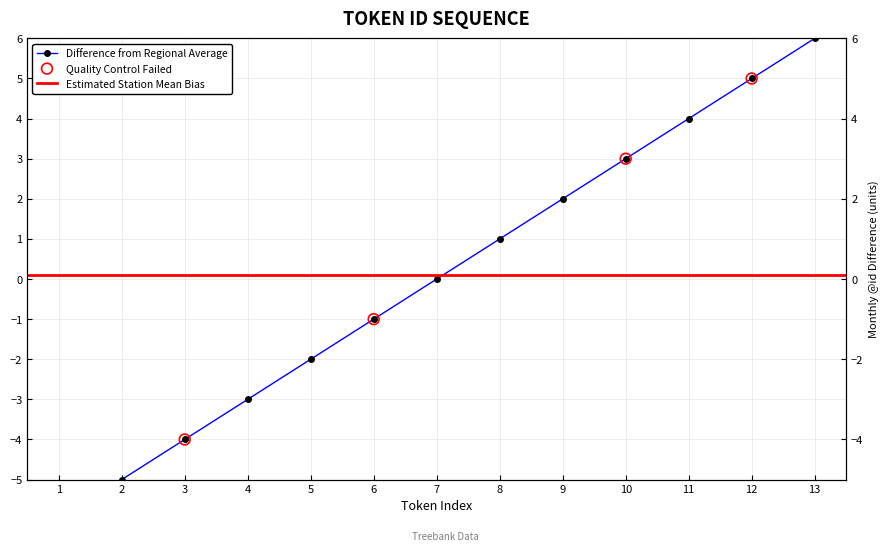

Which has a higher value, 4 or 2?

4